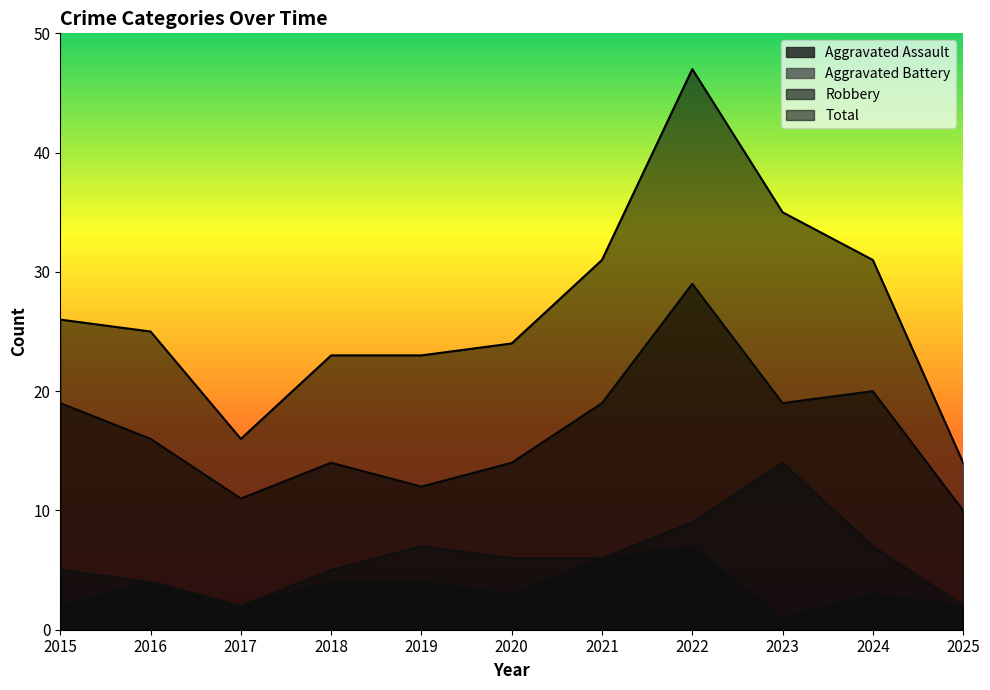

Reading right to left, list all the values displayed in this chart.

Aggravated Assault: 2025=2	2024=3	2023=1	2022=7	2021=6	2020=3	2019=4	2018=4	2017=2	2016=4	2015=2
Aggravated Battery: 2025=2	2024=7	2023=14	2022=9	2021=6	2020=6	2019=7	2018=5	2017=2	2016=4	2015=5
Robbery: 2025=10	2024=20	2023=19	2022=29	2021=19	2020=14	2019=12	2018=14	2017=11	2016=16	2015=19
Total: 2025=14	2024=31	2023=35	2022=47	2021=31	2020=24	2019=23	2018=23	2017=16	2016=25	2015=26